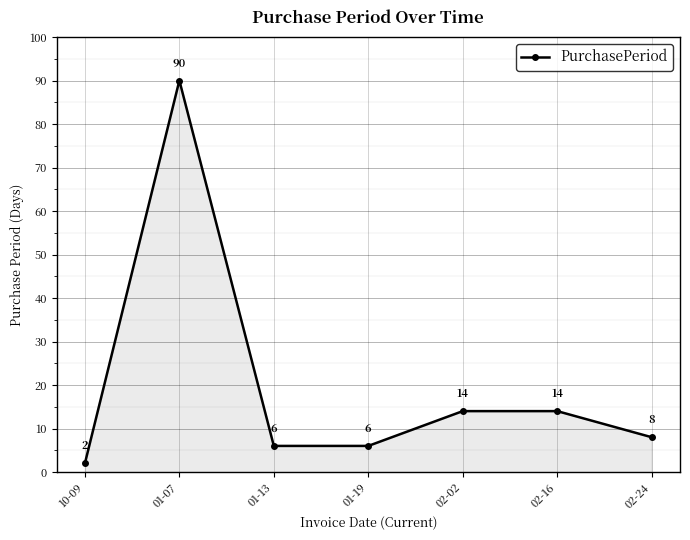

What is the label of the 4th point from the right?

01-19